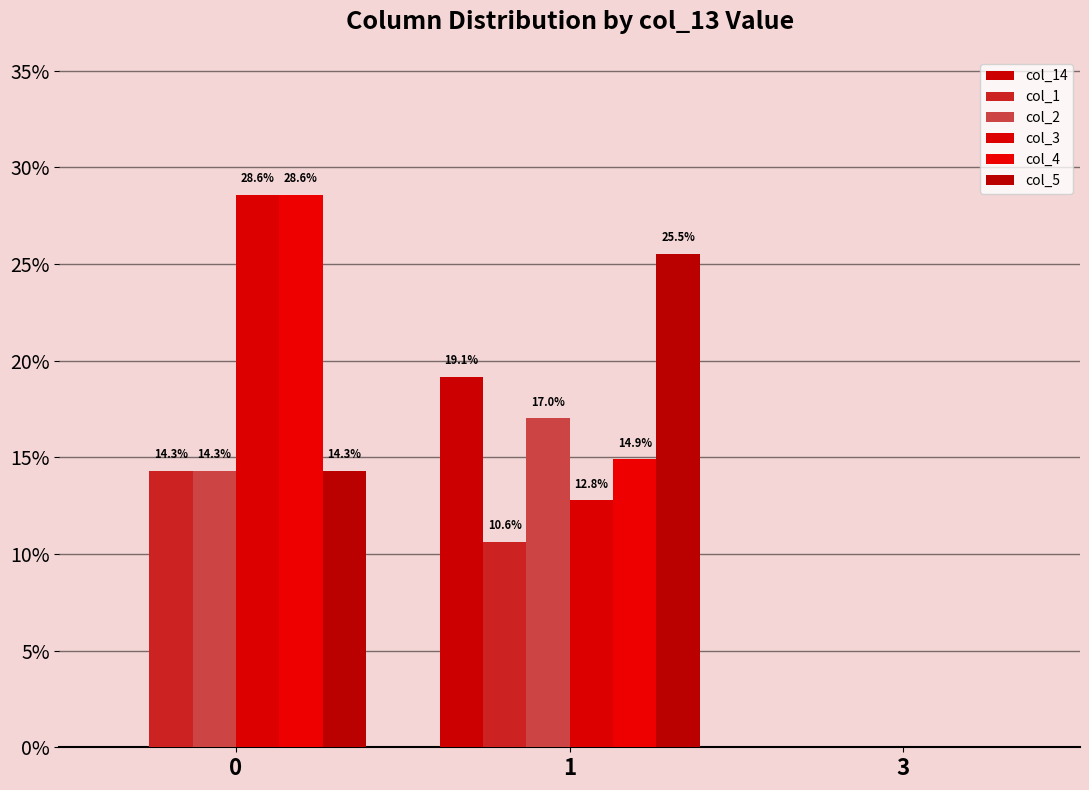

How many data points in col_14 are above 0?

1